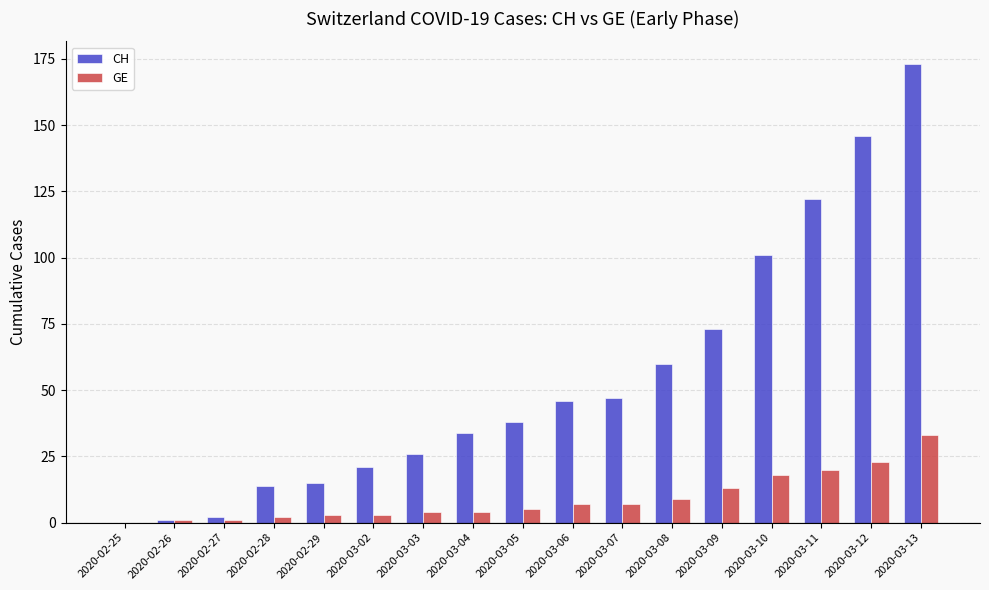

Are the bars grouped side by side (vs. stacked)?

Yes